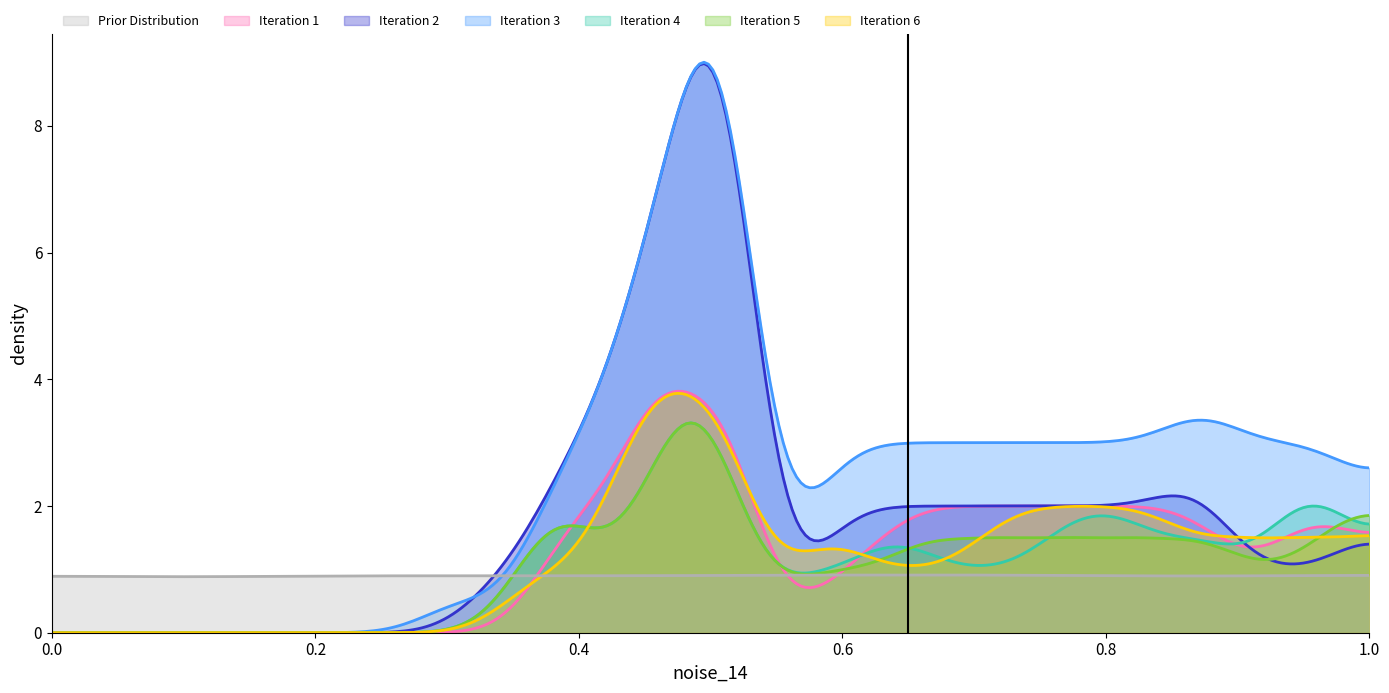

Which series has the largest range (max minus min)?

Iteration 3